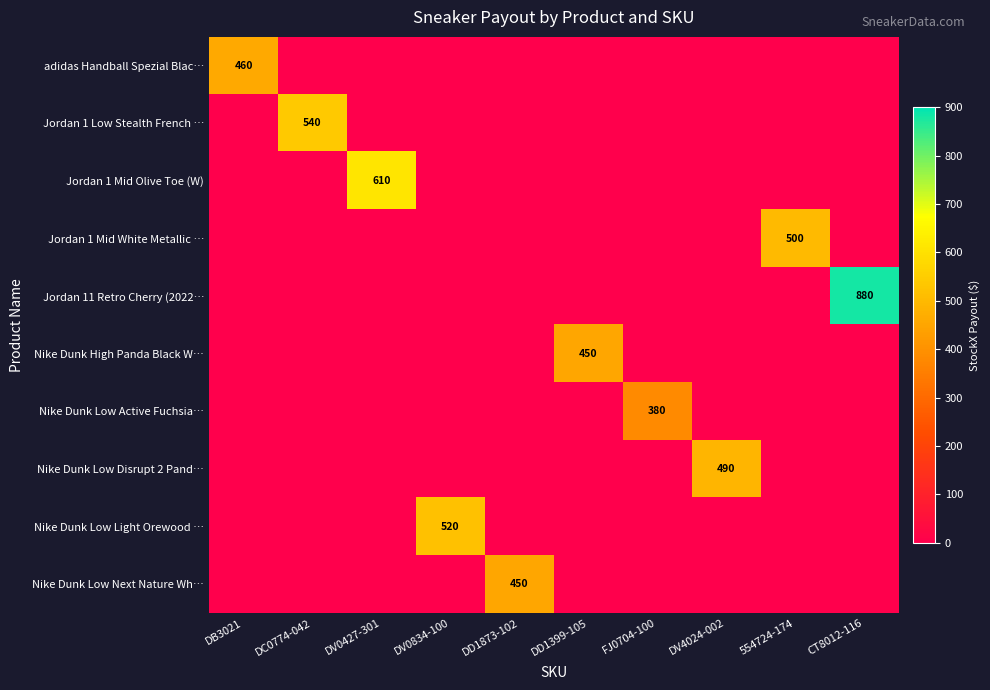

Is it true that Nike Dunk High Panda Black W… equals 450 at DD1399-105?

True